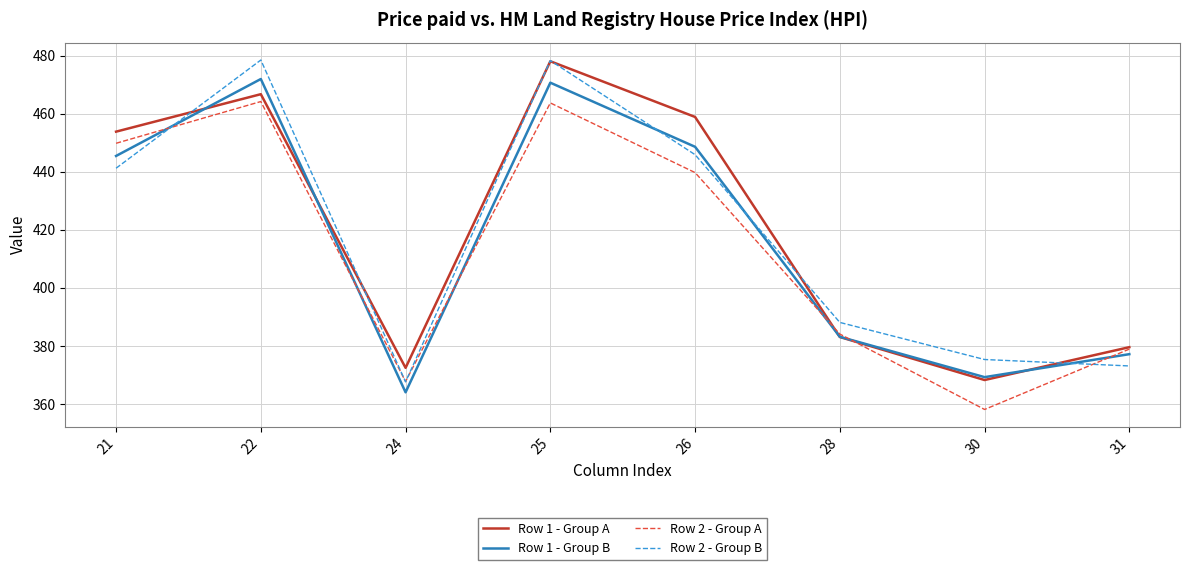

At which label is Row 1 - Group B closest to 418?

21